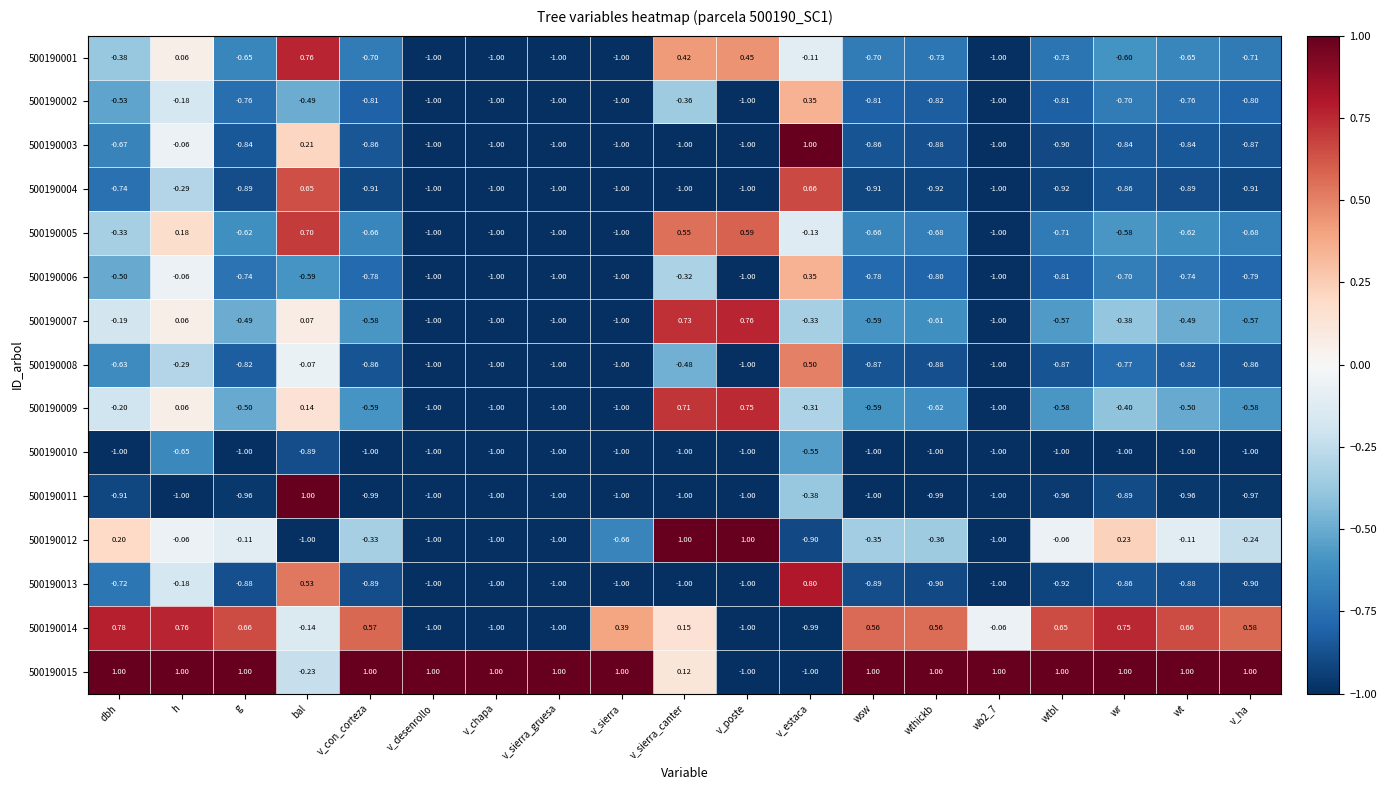

Where does the 500190004 series first go above 0?

bal